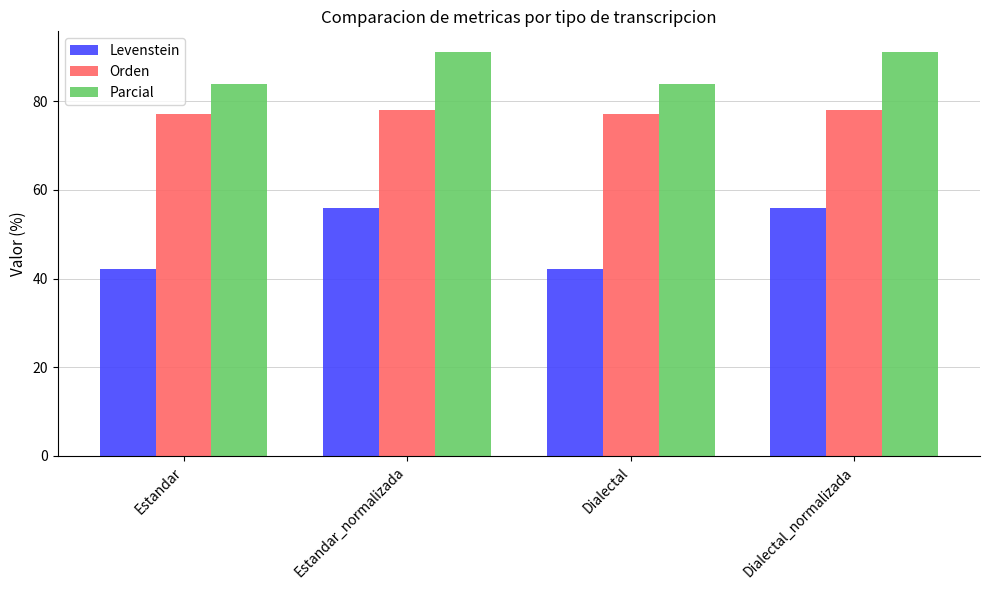

Reading right to left, list all the values displayed in this chart.

Levenstein: 55.9	42.1	55.9	42.1
Orden: 78.0	77.1	78.0	77.1
Parcial: 91.2	83.8	91.2	83.8